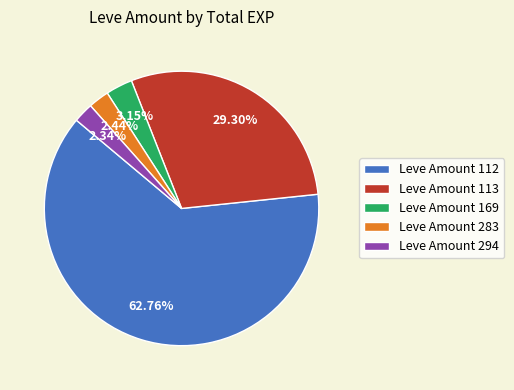

Is the sum of Leve Amount 112 and Leve Amount 169 greater than half?

Yes